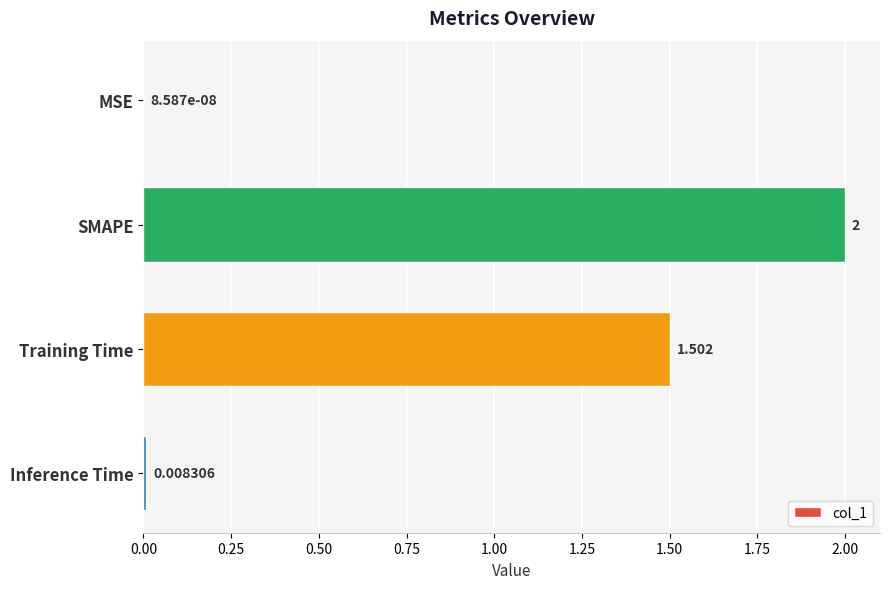

Are the bars horizontal?

Yes